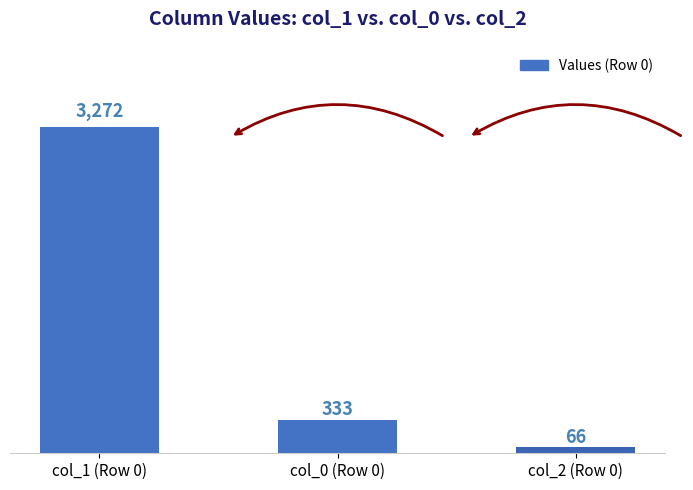

What position from the right is col_2 (Row 0)?

1